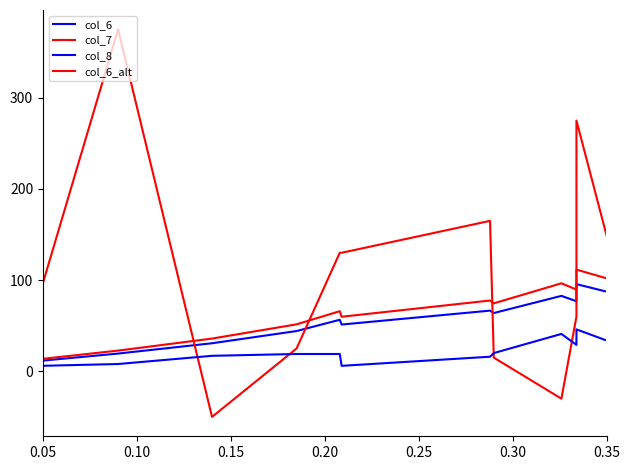

At which category does col_7 reach its first local peak?

0.10